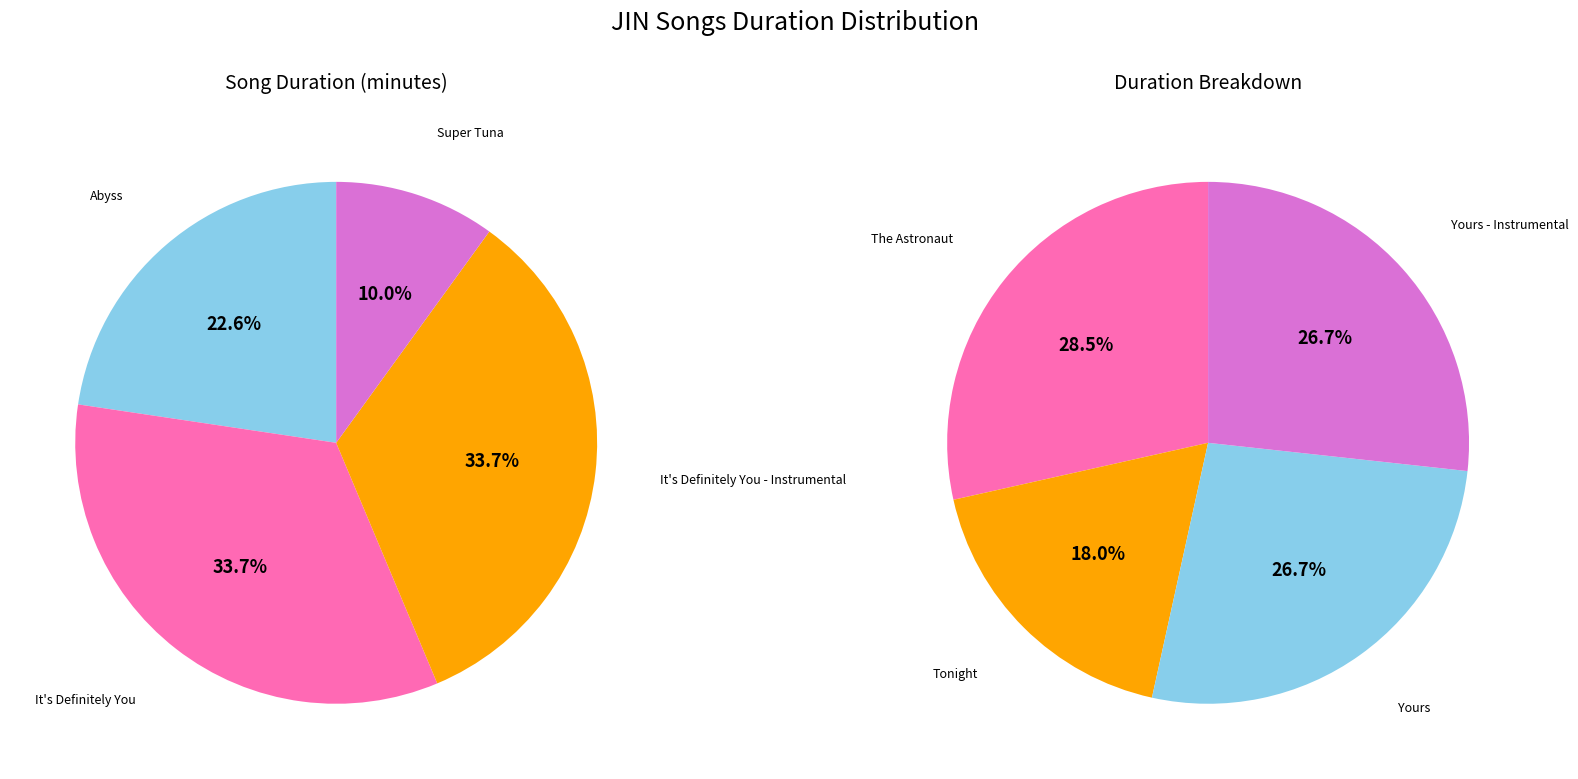

Is there any slice that represents more than half of the pie?

No